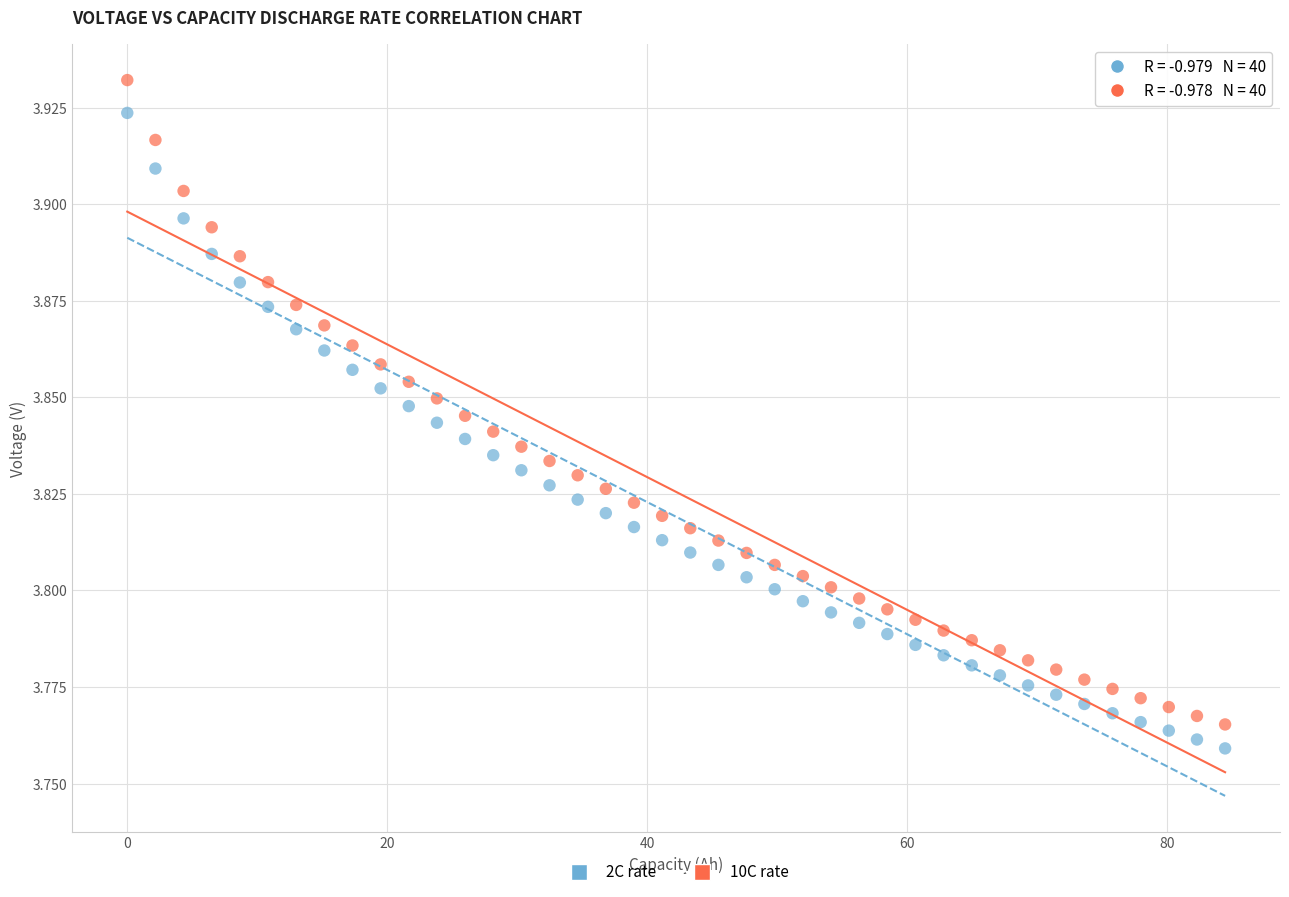

Which series has the widest spread of Y values?

10C rate